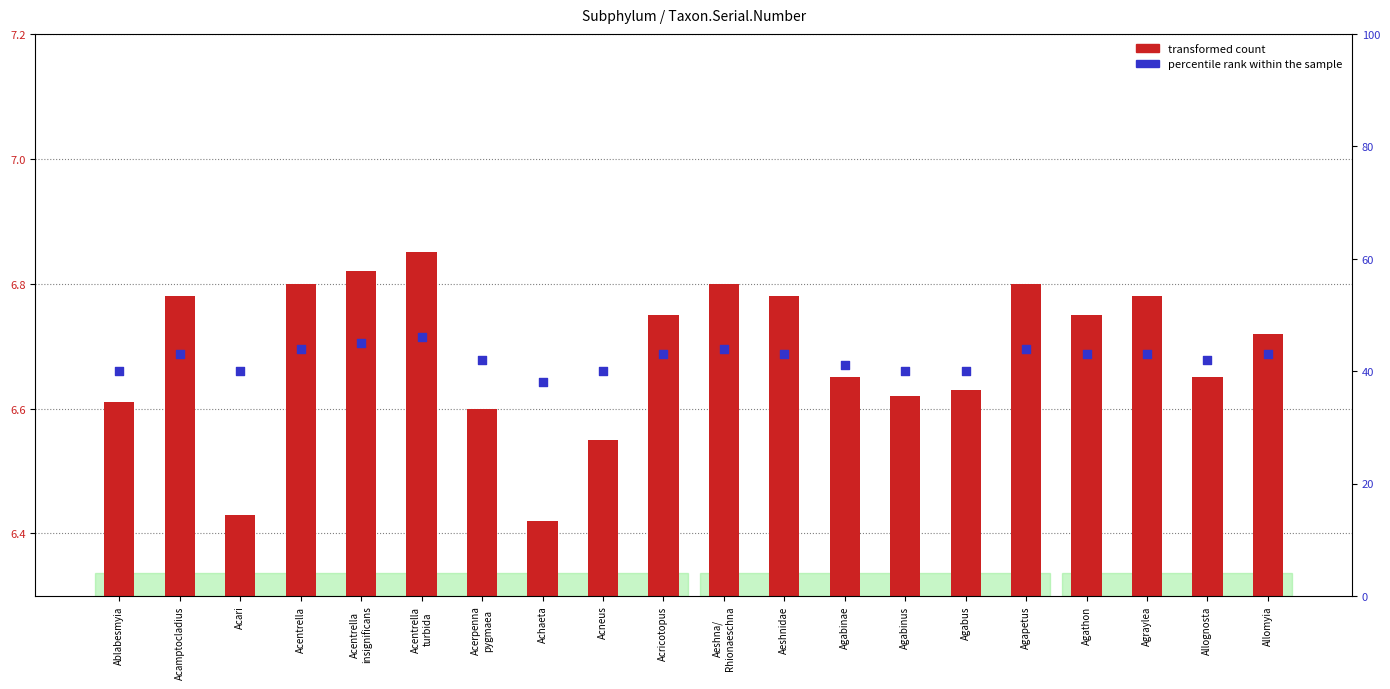

Which series contains the lowest Y value?

transformed count